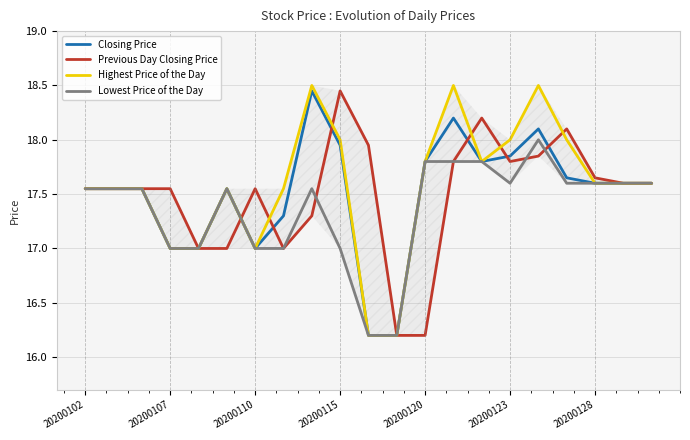

What are all the series names shown in the legend?

Closing Price, Previous Day Closing Price, Highest Price of the Day, Lowest Price of the Day